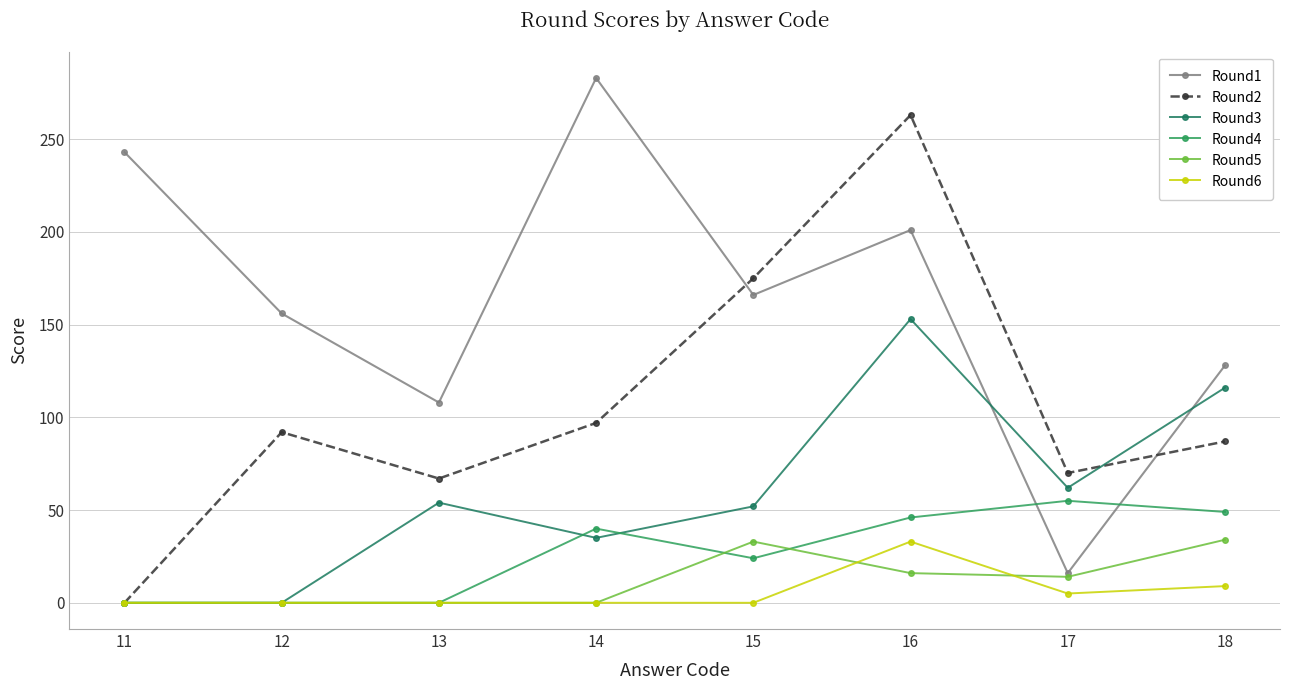

What are all the series names shown in the legend?

Round1, Round2, Round3, Round4, Round5, Round6